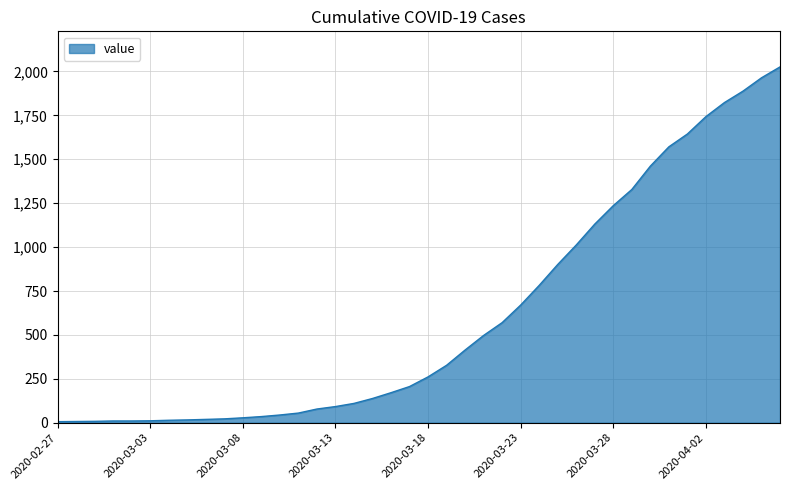

What is the maximum value shown in the chart?

2026